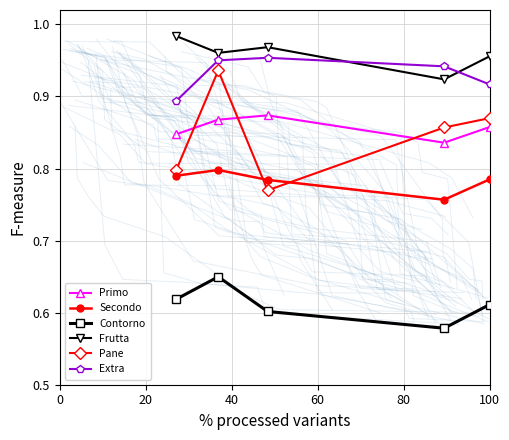

Which series has the widest spread of values?

Pane